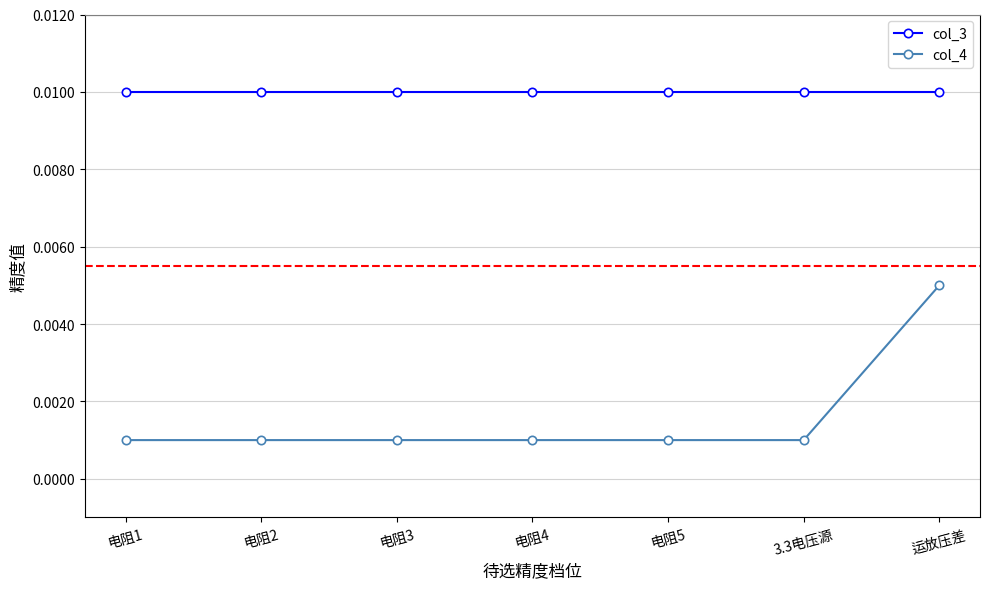

How many categories are shown in the chart?

7